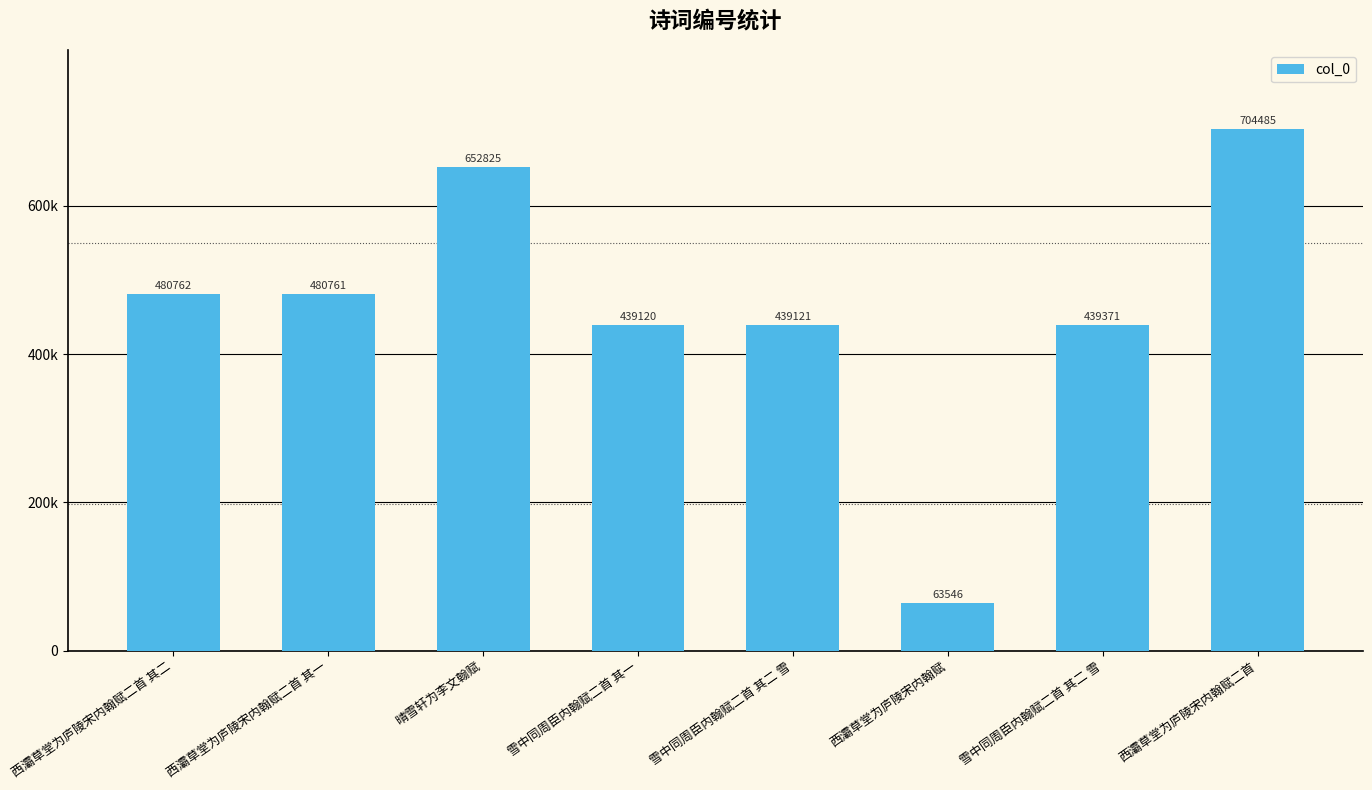

What is the change in value from 雪中同周臣内翰赋二首 其一 to 雪中同周臣内翰赋二首 其二 雪?

+1